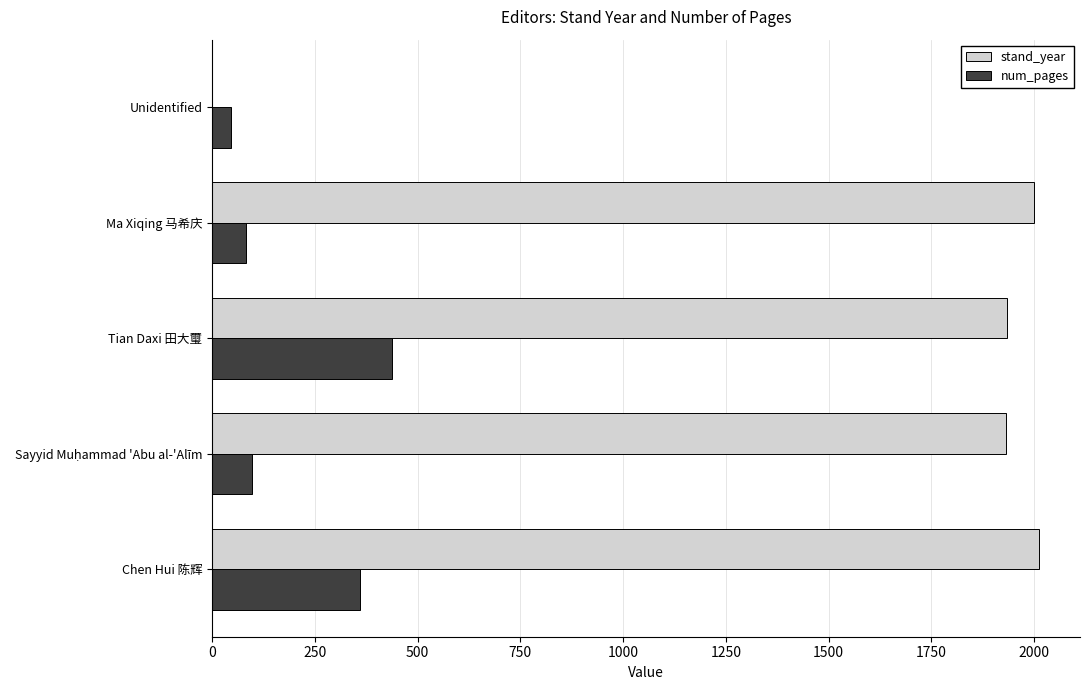

True or false: num_pages has a value of 593 at Tian Daxi 田大璽.

False